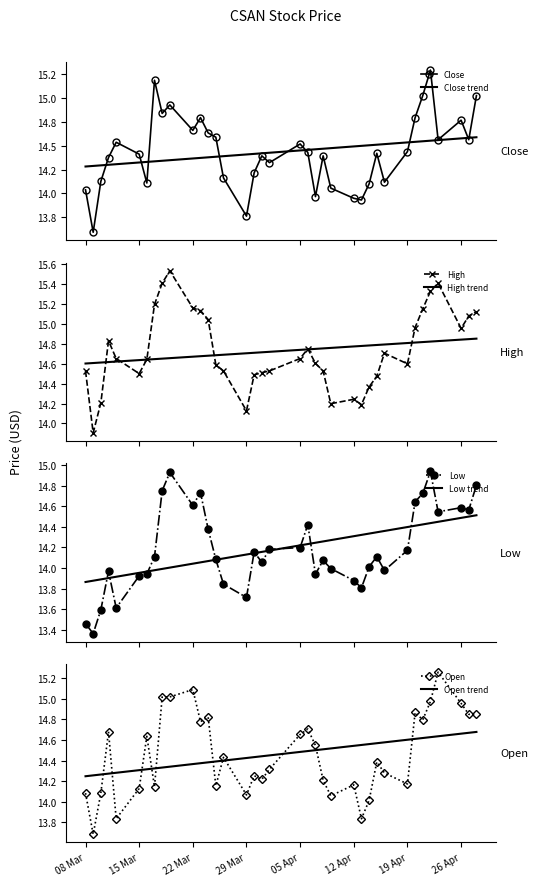

Which category has the highest value in the High series?

2021-03-19